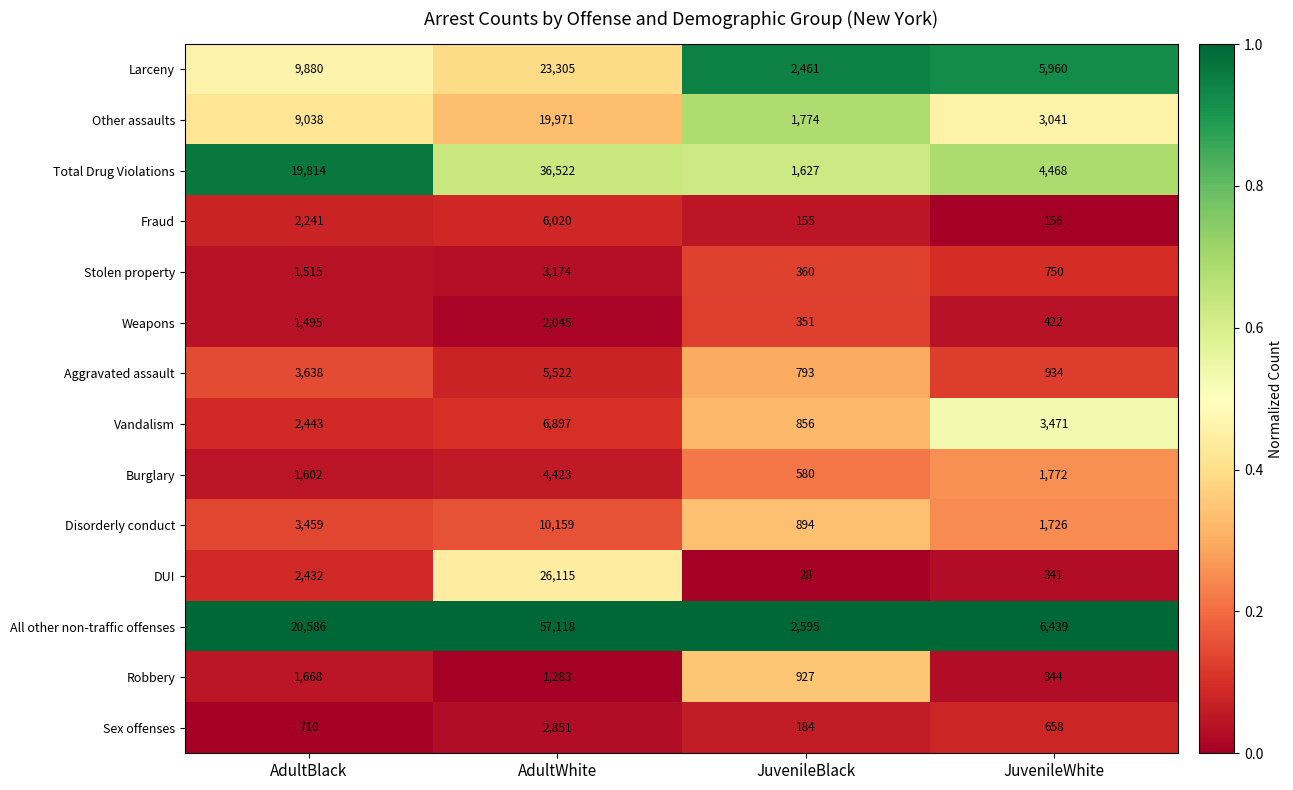

Is the value of Vandalism at AdultWhite greater than the value of Total Drug Violations at AdultWhite?

No